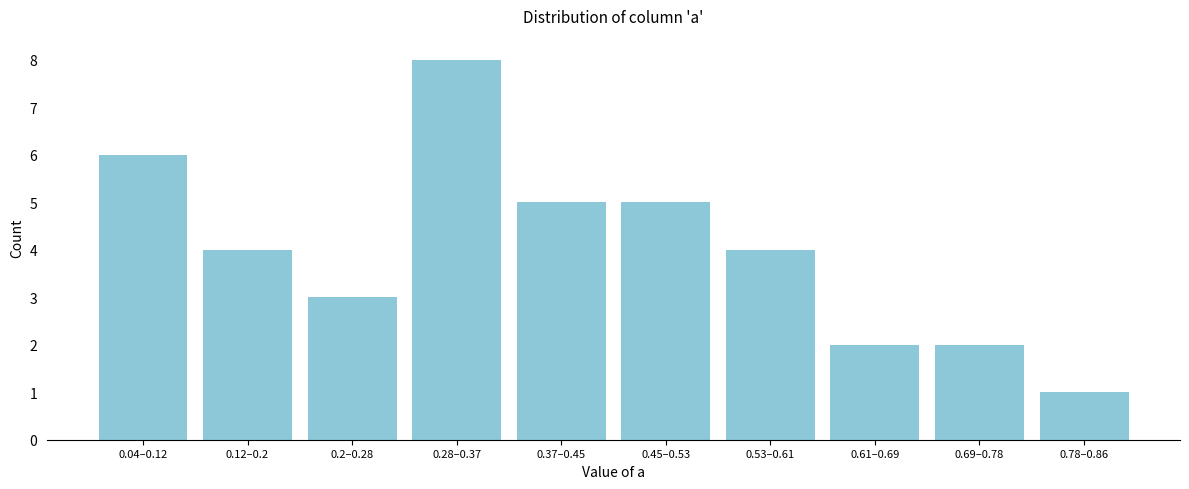

Reading left to right, transcribe all the data shown in this chart.

6	4	3	8	5	5	4	2	2	1